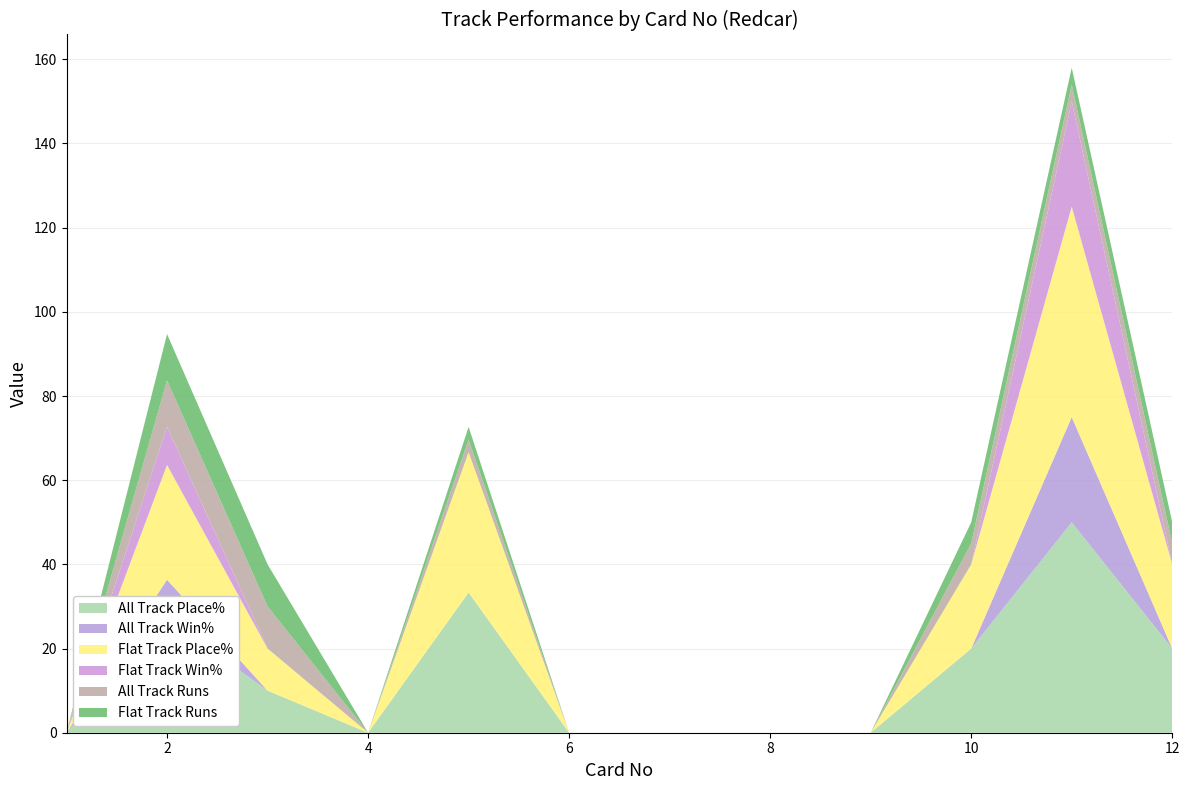

Reading left to right, what are all the values shown in this chart?

All Track Place%: 0.0	27.3	10.0	0.0	33.3	0.0	0.0	0.0	0.0	20.0	50.0	20.0
All Track Win%: 0.0	9.1	0.0	0.0	0.0	0.0	0.0	0.0	0.0	0.0	25.0	0.0
Flat Track Place%: 0.0	27.3	10.0	0.0	33.3	0.0	0.0	0.0	0.0	20.0	50.0	20.0
Flat Track Win%: 0.0	9.1	0.0	0.0	0.0	0.0	0.0	0.0	0.0	0.0	25.0	0.0
All Track Runs: 0.0	11.0	10.0	0.0	3.0	0.0	0.0	0.0	0.0	5.0	4.0	5.0
Flat Track Runs: 0.0	11.0	10.0	0.0	3.0	0.0	0.0	0.0	0.0	5.0	4.0	5.0